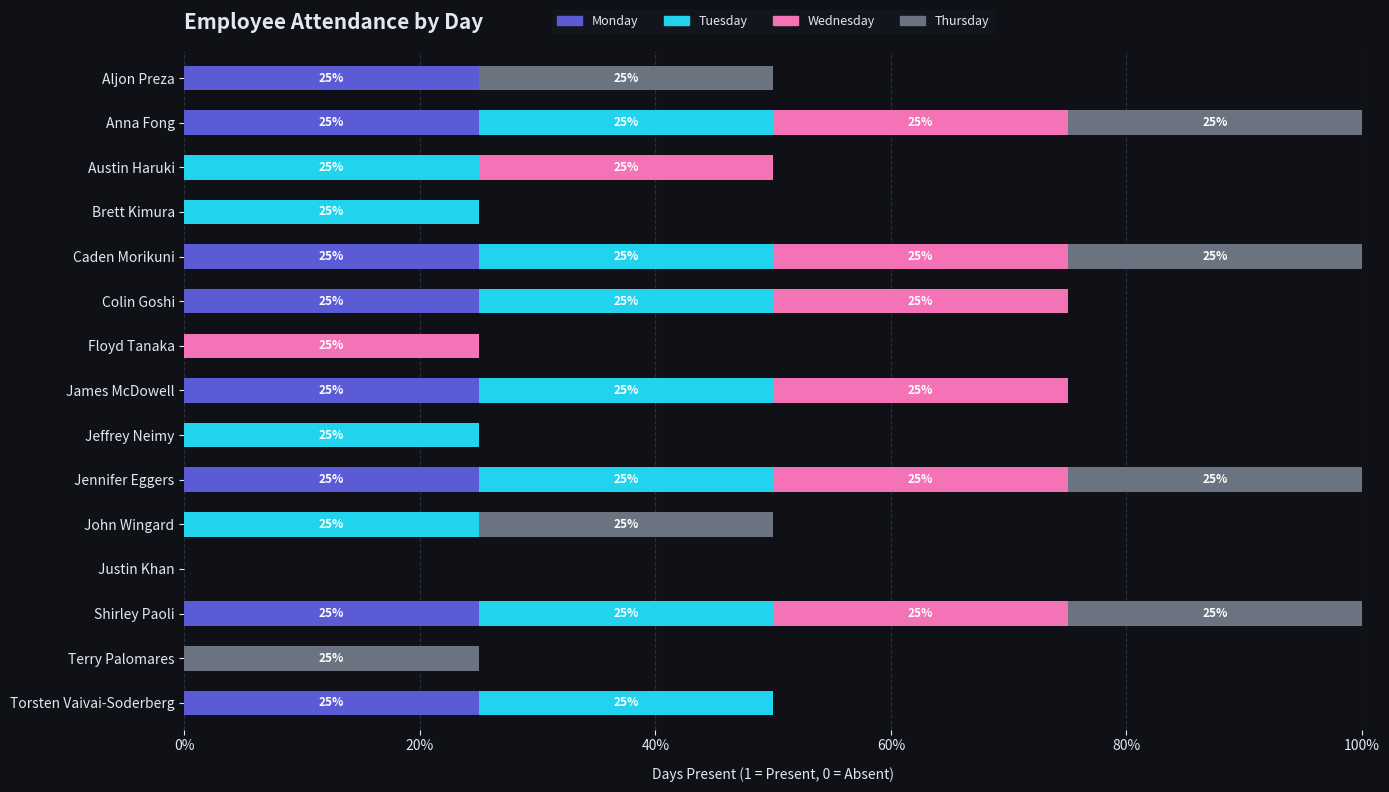

What is the highest value of the Monday series?

25